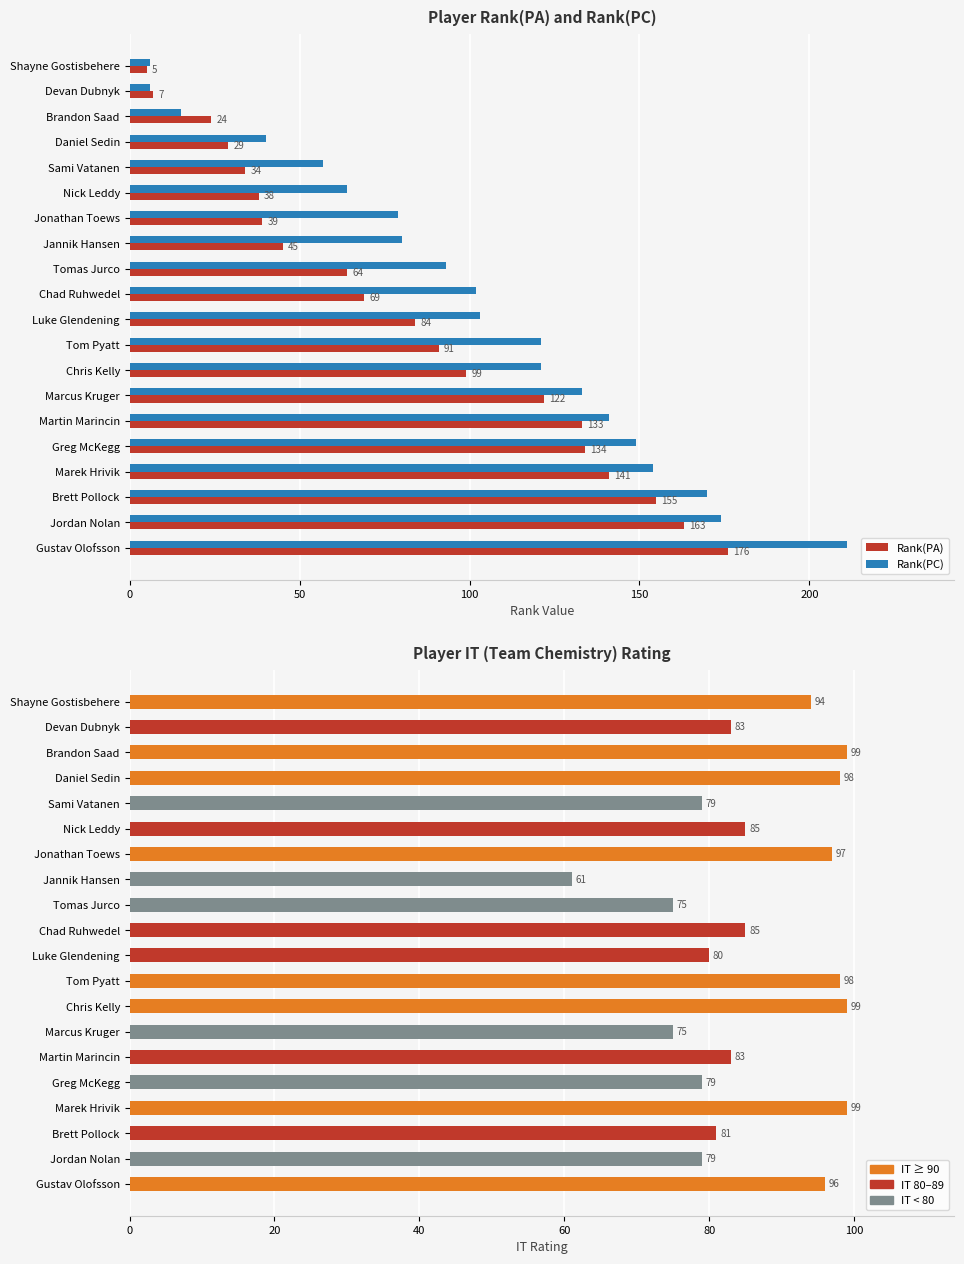

What is the lowest value of the Rank(PC) series?

6